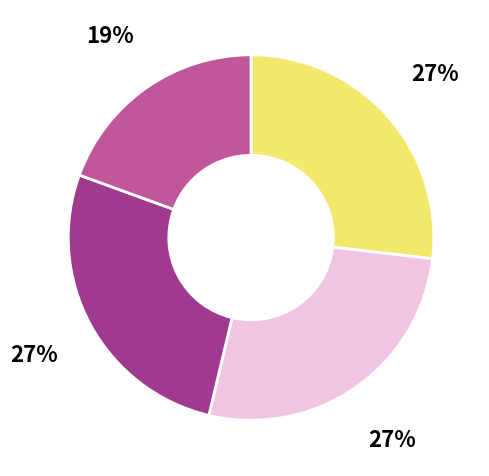

Does any single category account for the majority?

No